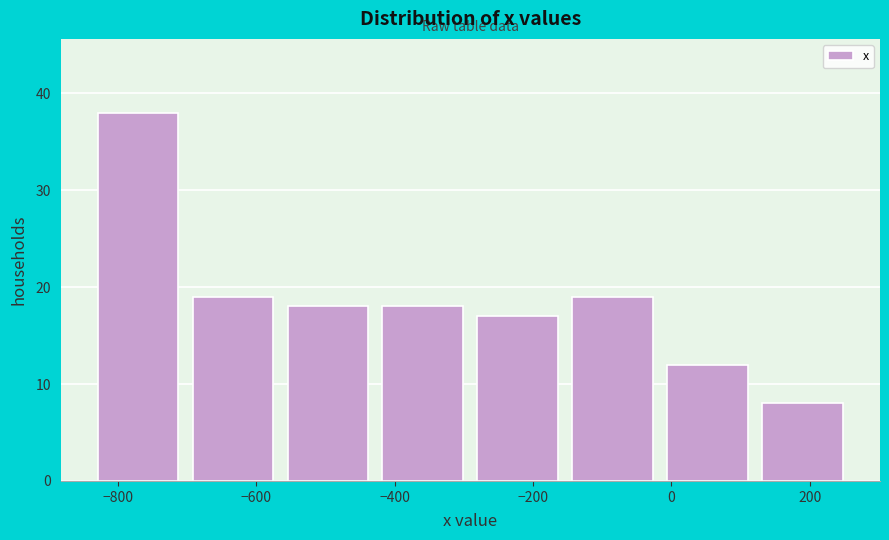

Which range on the x-axis has the tallest bar?

-840 to -700